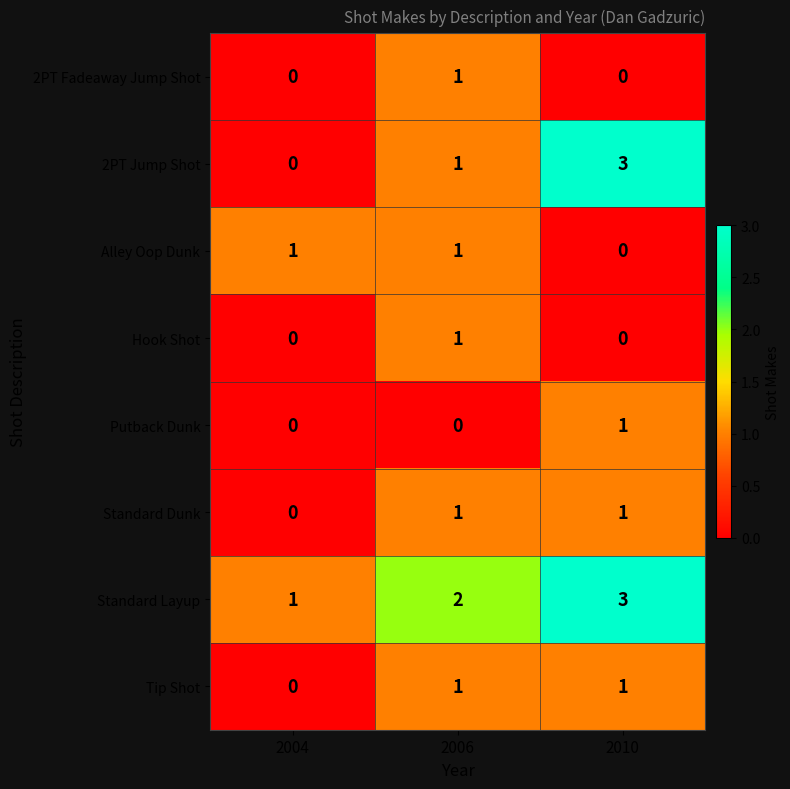

Reading left to right, extract all data points from this chart.

2PT Fadeaway Jump Shot: 0	1	0
2PT Jump Shot: 0	1	3
Alley Oop Dunk: 1	1	0
Hook Shot: 0	1	0
Putback Dunk: 0	0	1
Standard Dunk: 0	1	1
Standard Layup: 1	2	3
Tip Shot: 0	1	1